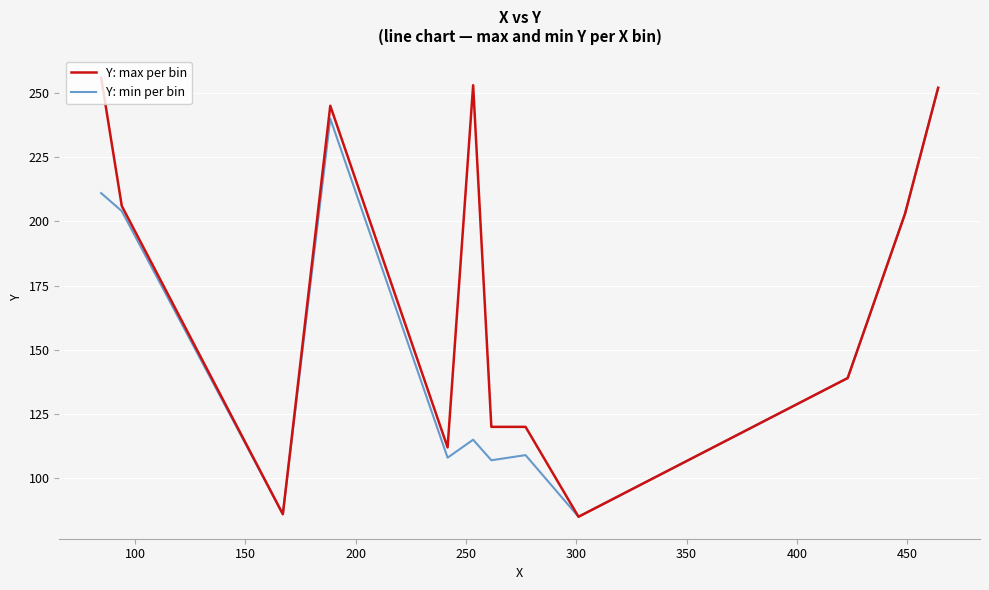

What are all the series names shown in the legend?

Y: max per bin, Y: min per bin